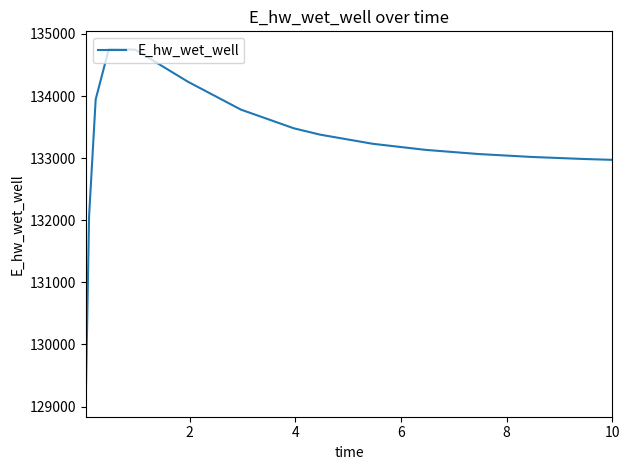

True or false: the data has more than 2 interior local peaks.

False